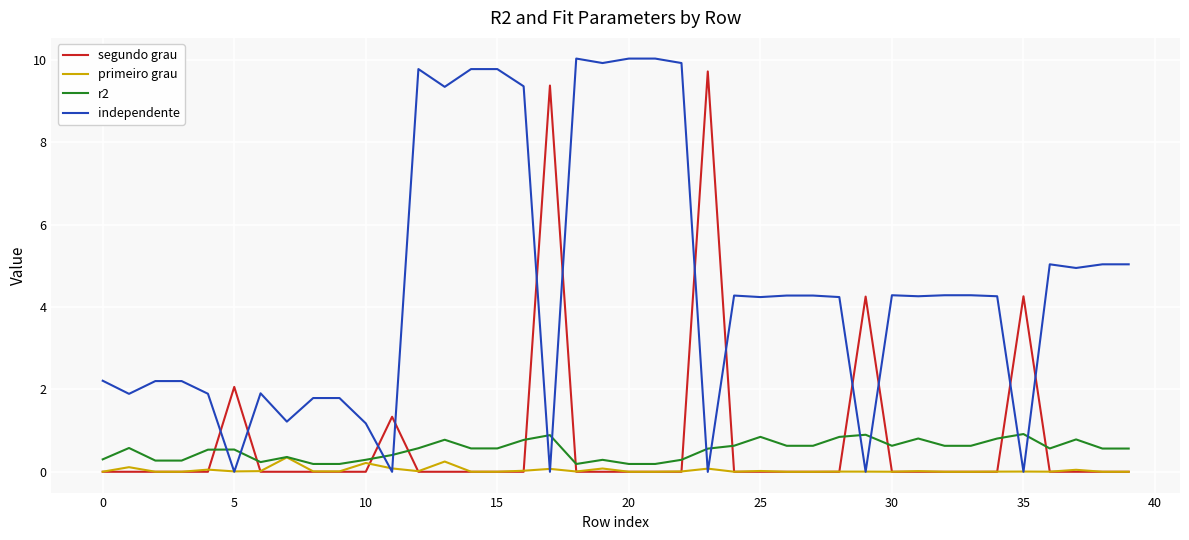

Which series has the largest total across all categories?

independente